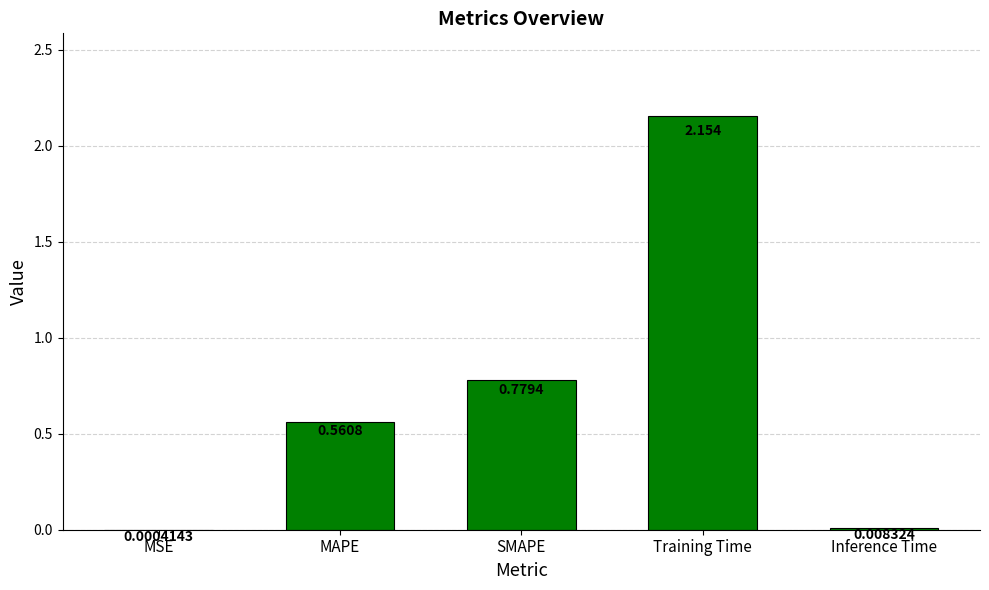

Which label corresponds to the largest value in the chart?

Training Time